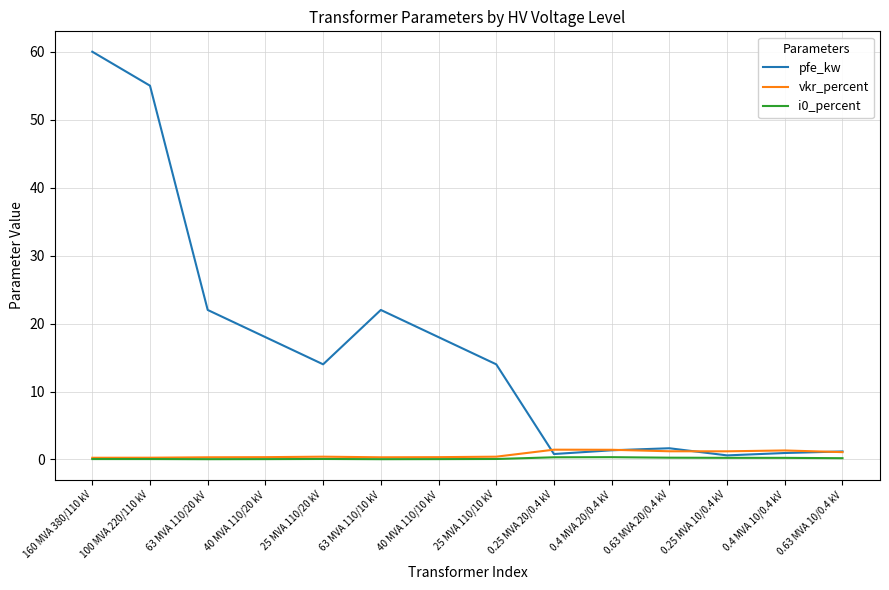

The i0_percent series shows 0.1 at 25 MVA 110/20 kV. True or false?

True